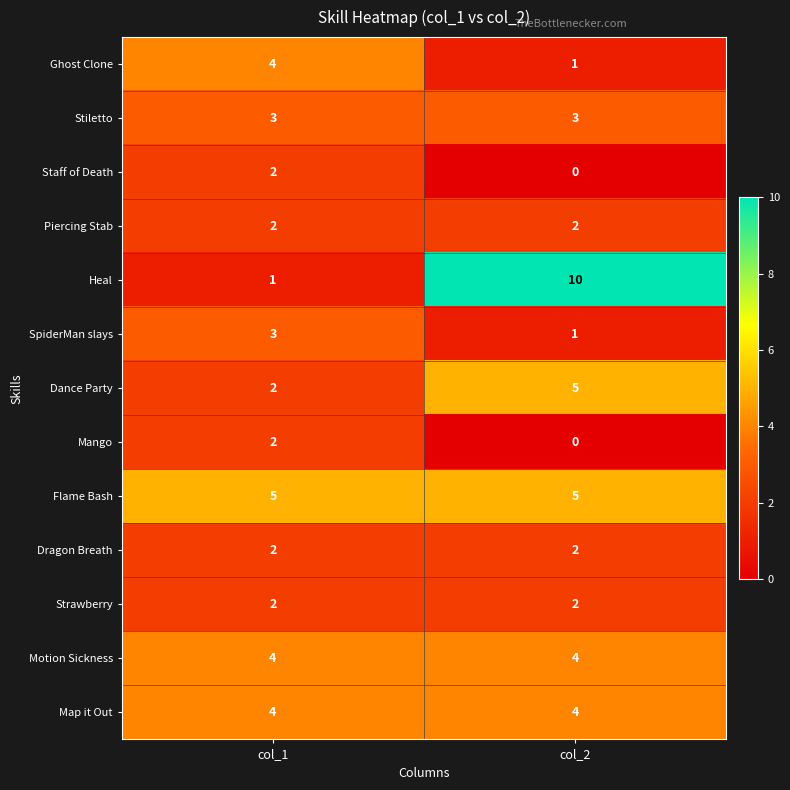

What is the average value of the Dance Party series?

4